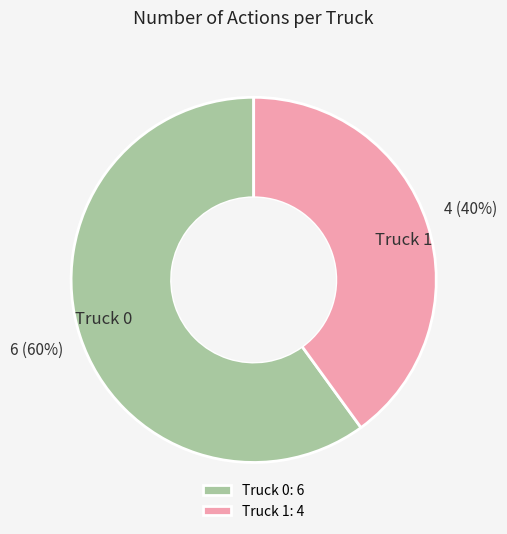

What is the smallest slice in the pie chart?

Truck 1